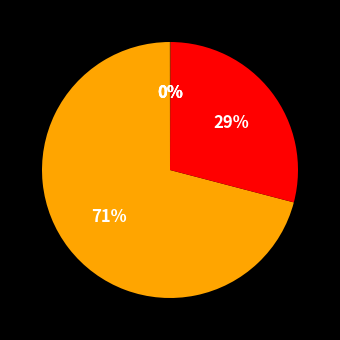

How many segments does this pie chart have?

5